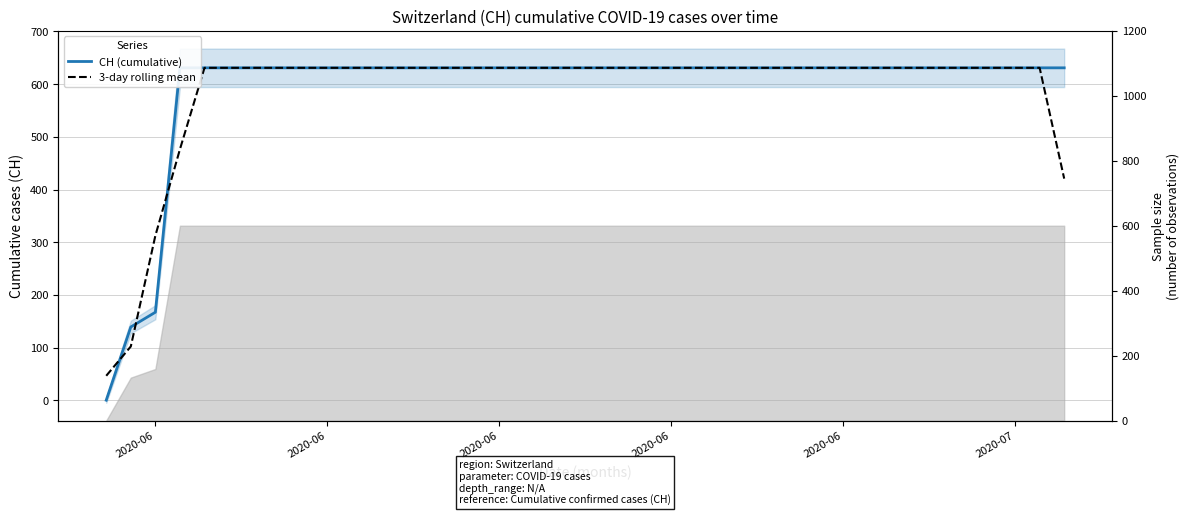

What are all the series names shown in the legend?

CH (cumulative), 3-day rolling mean